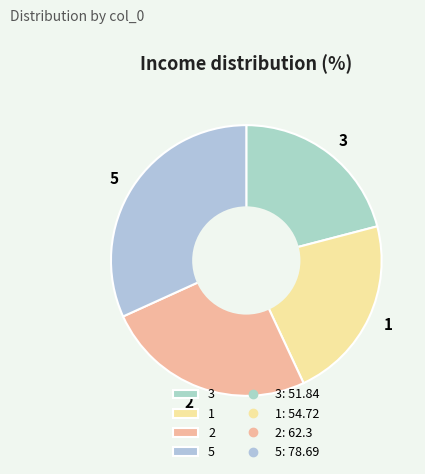

The 5 slice represents 32% of the pie. True or false?

True